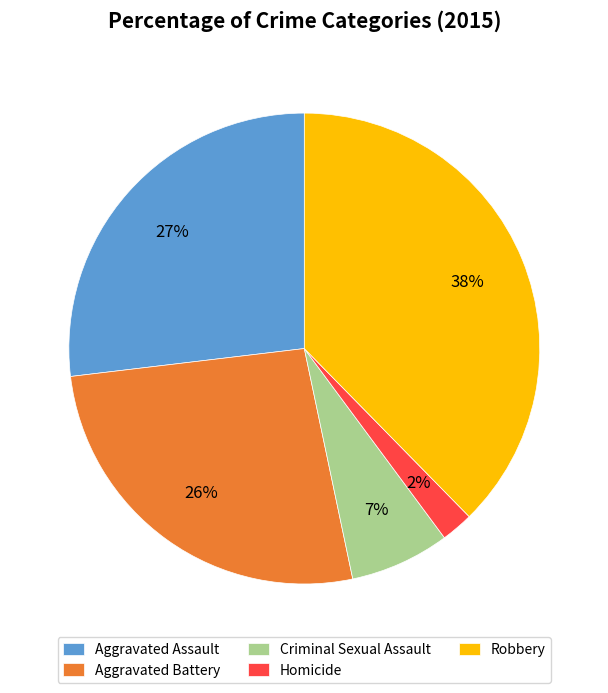

Between Aggravated Assault and Homicide, which is larger?

Aggravated Assault